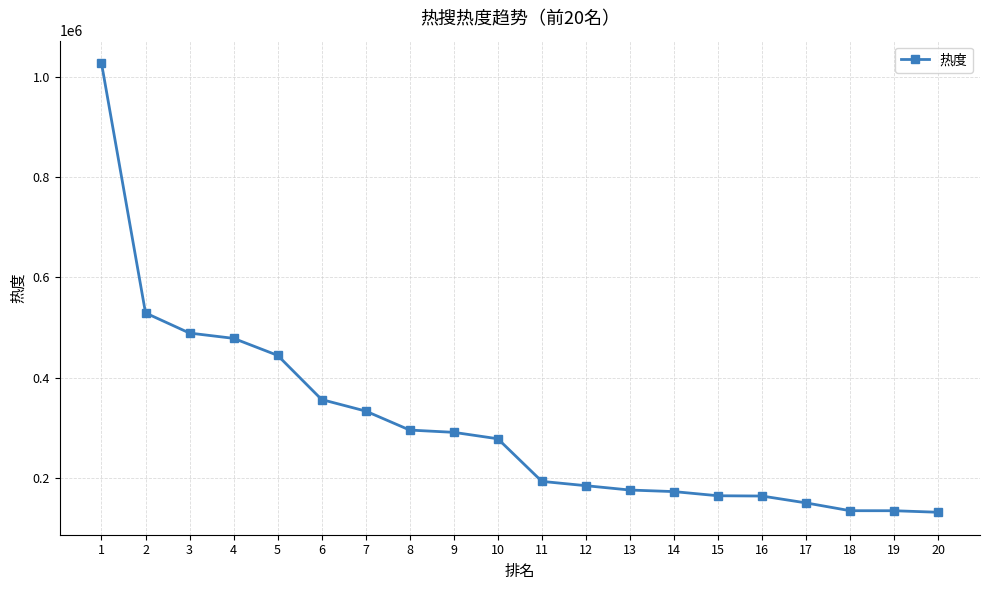

What is the change in value from 10 to 12?

-93465